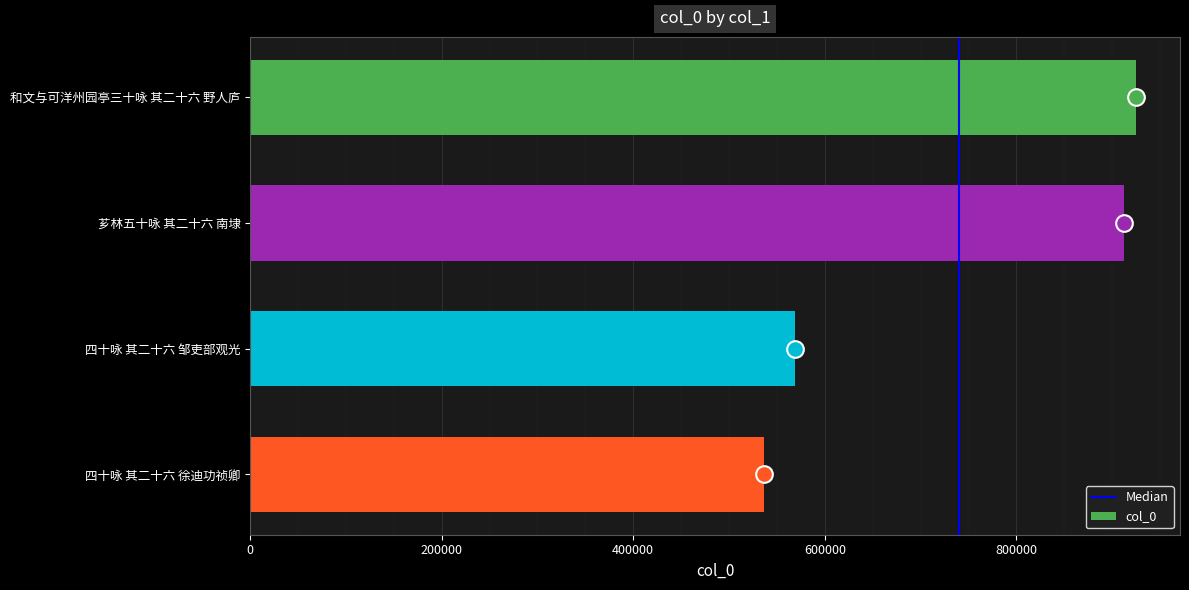

Rank the categories by value from highest to lowest.

和文与可洋州园亭三十咏 其二十六 野人庐, 芗林五十咏 其二十六 南埭, 四十咏 其二十六 邹吏部观光, 四十咏 其二十六 徐迪功祯卿